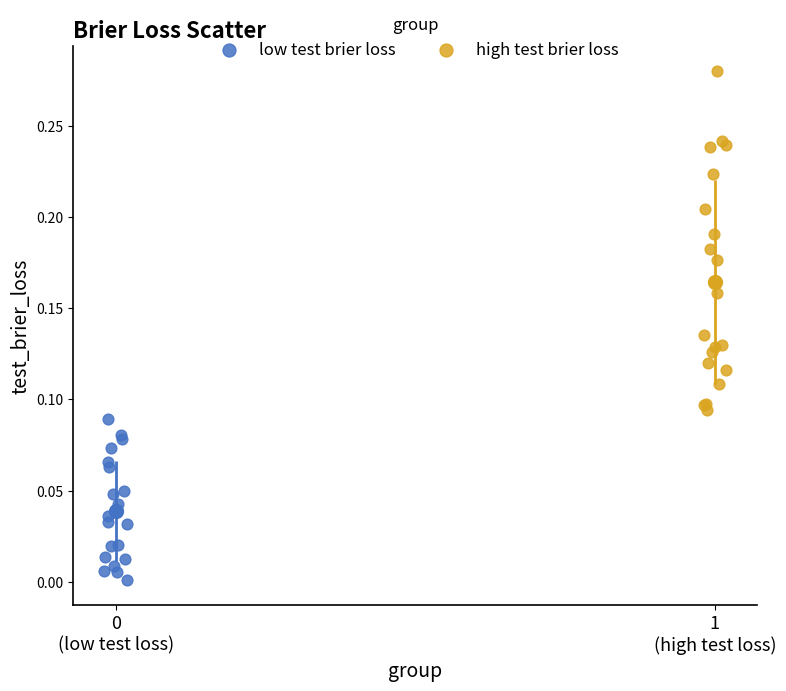

What are all the series names shown in the legend?

low test brier loss, high test brier loss